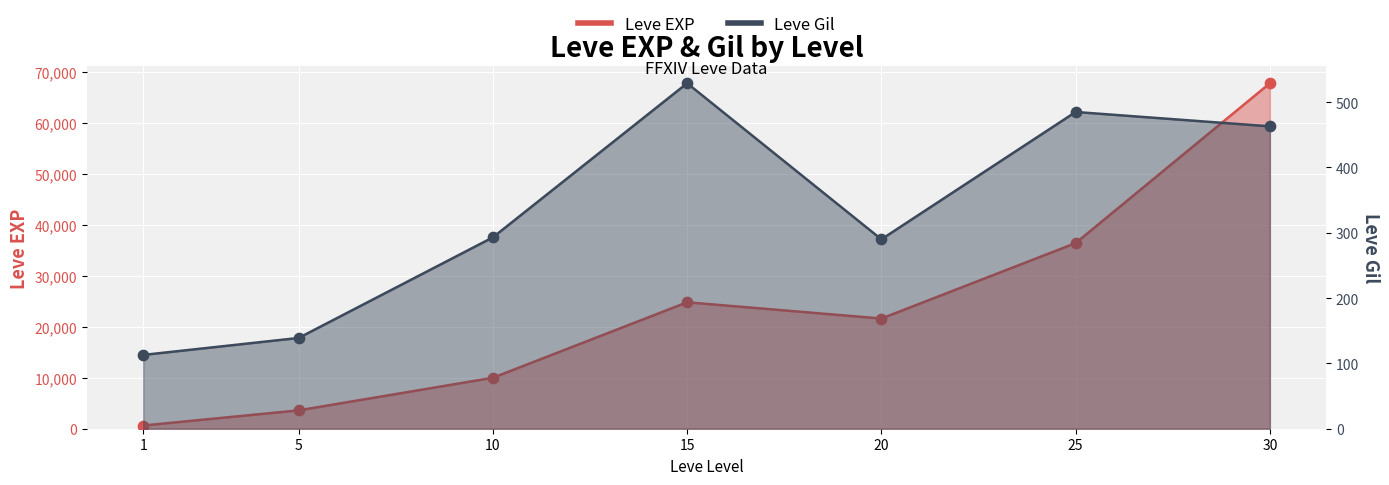

Which series reaches the minimum Y coordinate?

Leve Gil